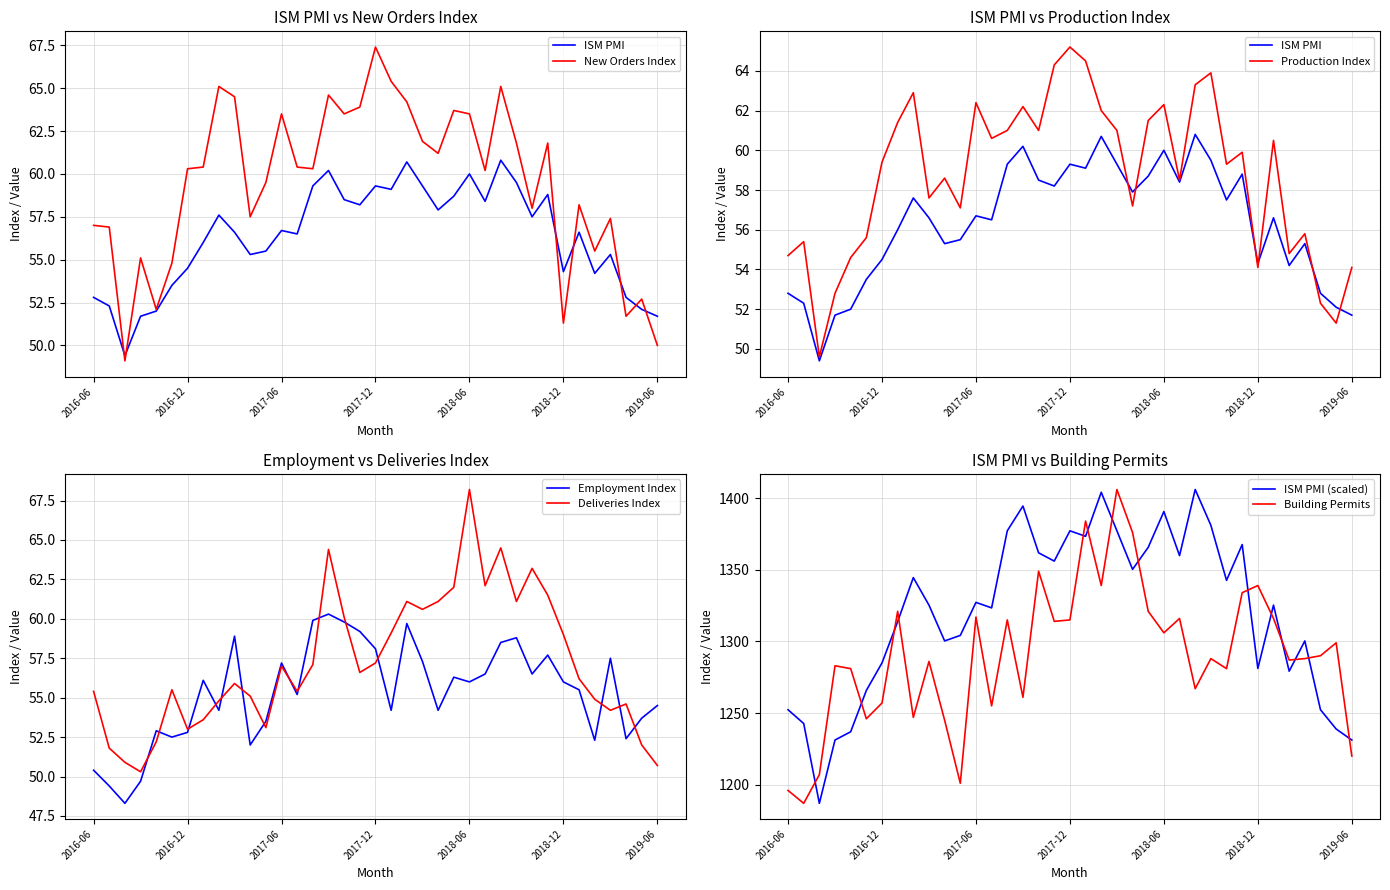

True or false: Employment Index and Production Index intersect in this chart.

True